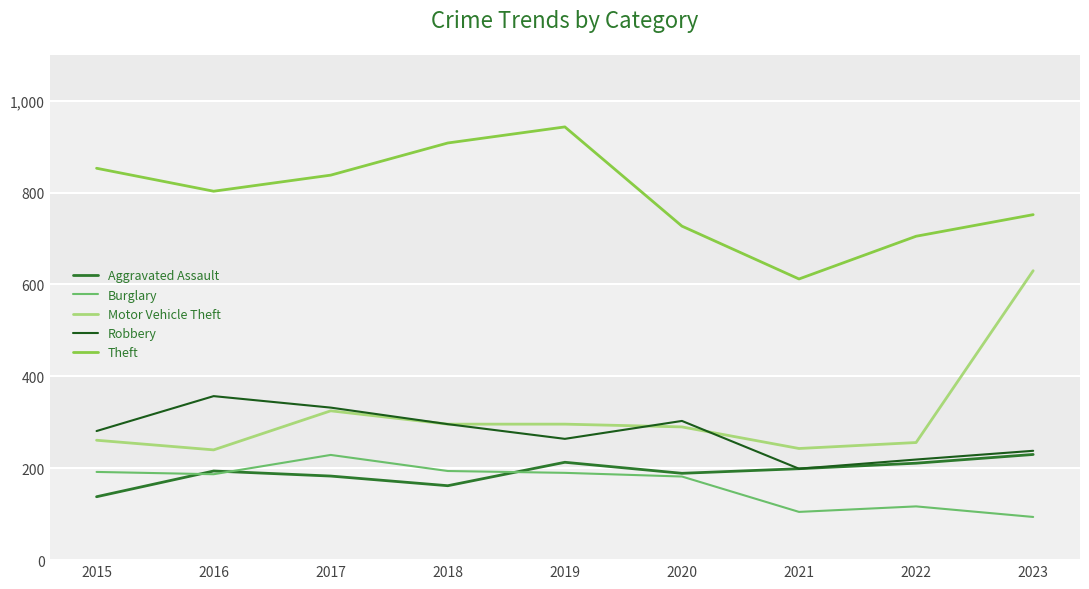

In Theft, how many points are lower than both neighbors (excluding endpoints)?

2